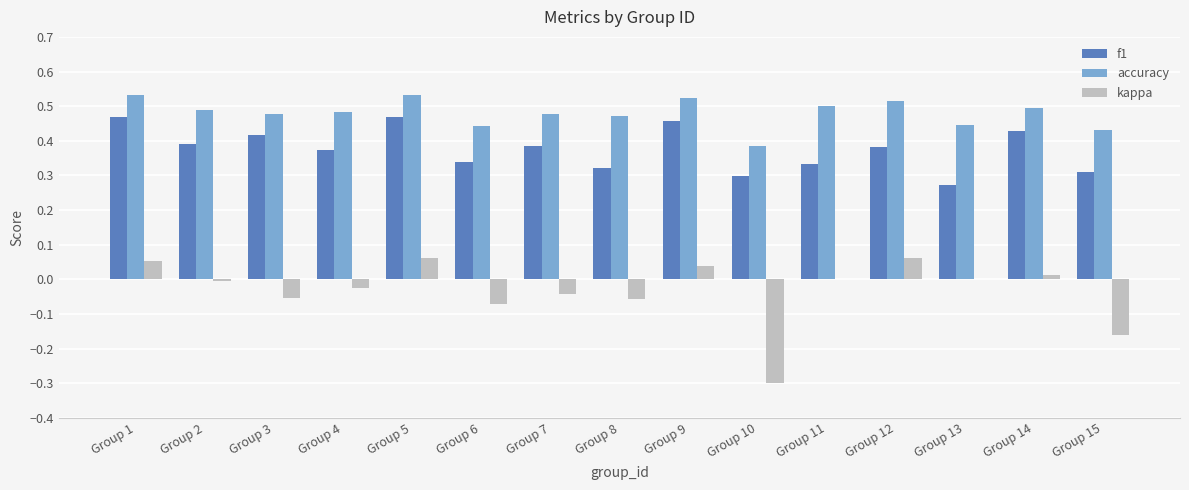

True or false: accuracy has a value of 0.7 at Group 2.

False